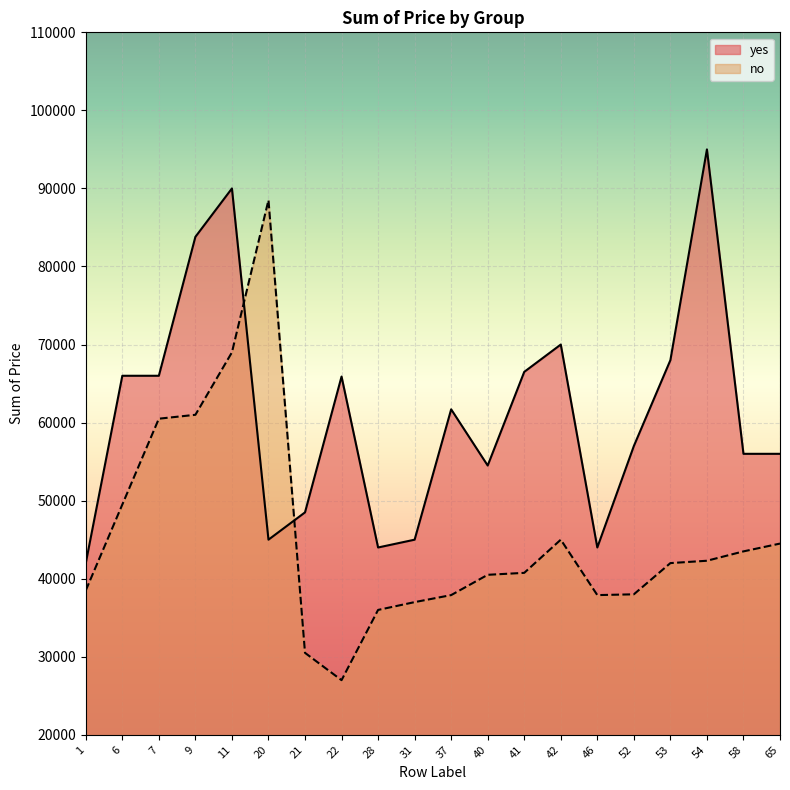

List the series in order of their peak value, highest first.

yes, no